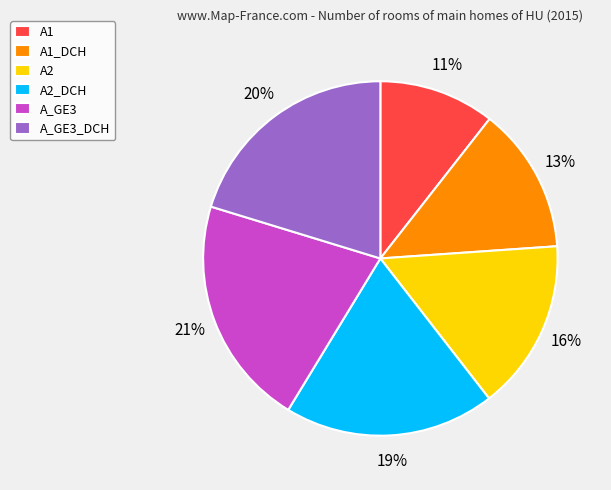

What percentage is the A2_DCH slice, to the nearest percent?

19%